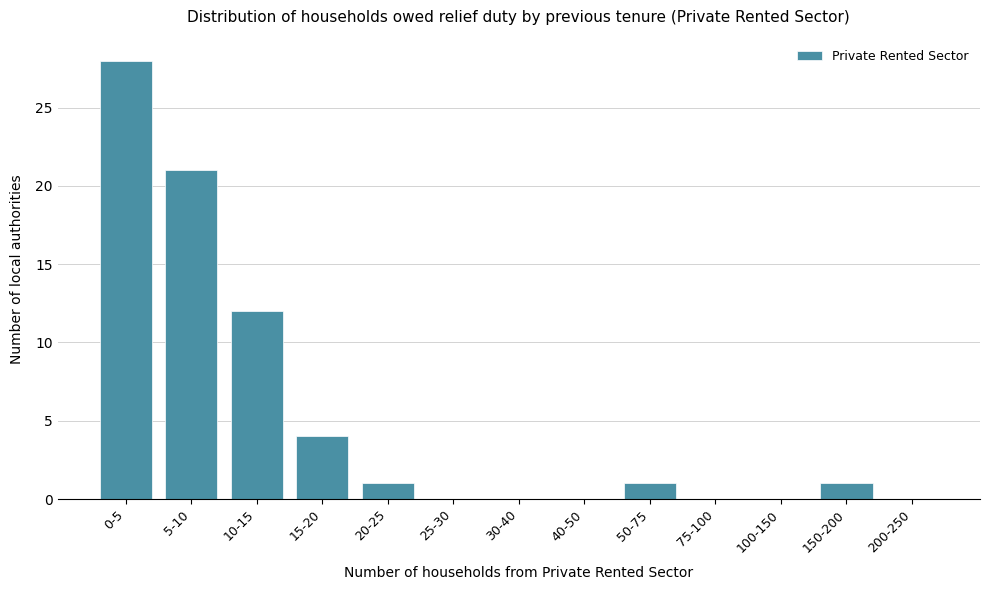

Reading left to right, what are all the values shown in this chart?

0-5=28	5-10=21	10-15=12	15-20=4	20-25=1	25-30=0	30-40=0	40-50=0	50-75=1	75-100=0	100-150=0	150-200=1	200-250=0